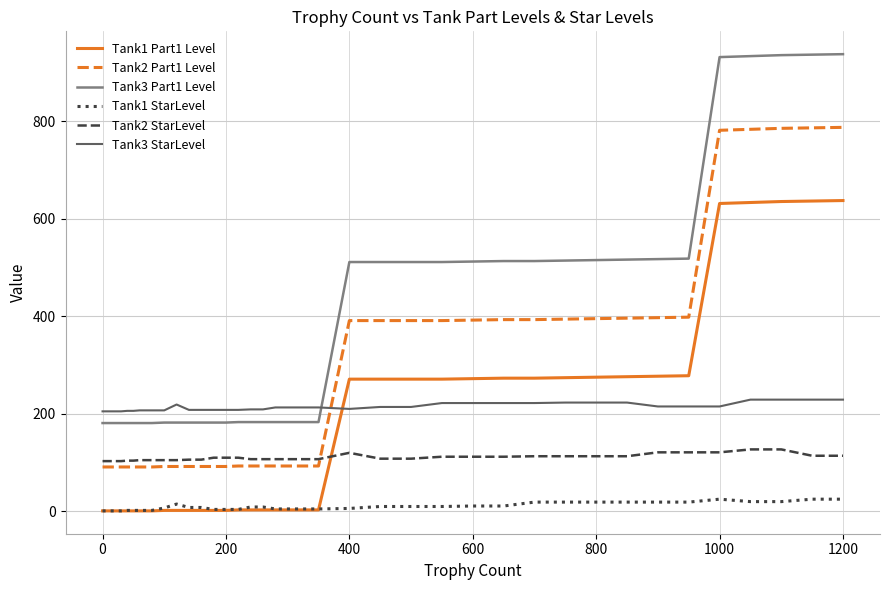

Does the chart display data point markers on the line(s)?

No